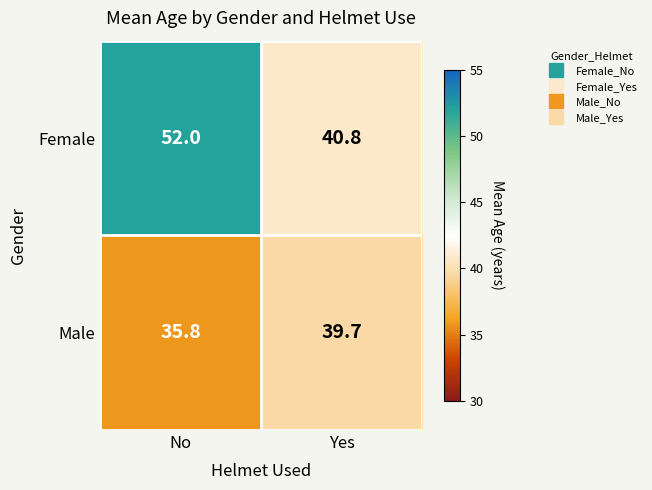

Reading left to right, transcribe all the data shown in this chart.

Female: No=52.0	Yes=40.8
Male: No=35.8	Yes=39.7